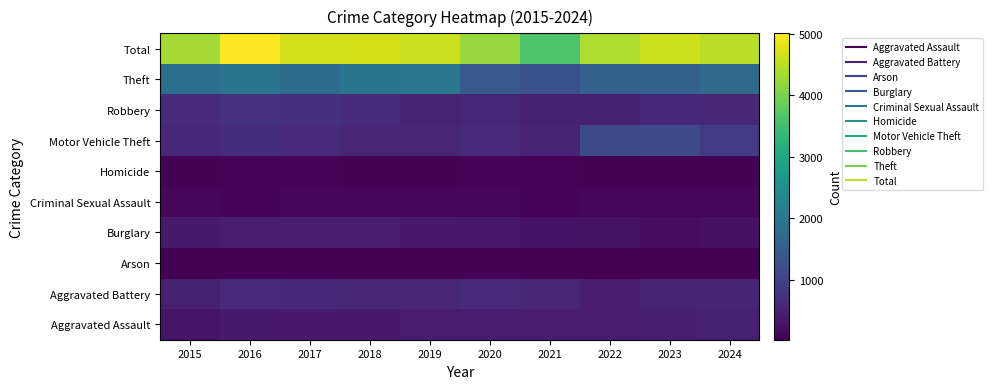

At how many categories does at least one series exceed 2459?

10